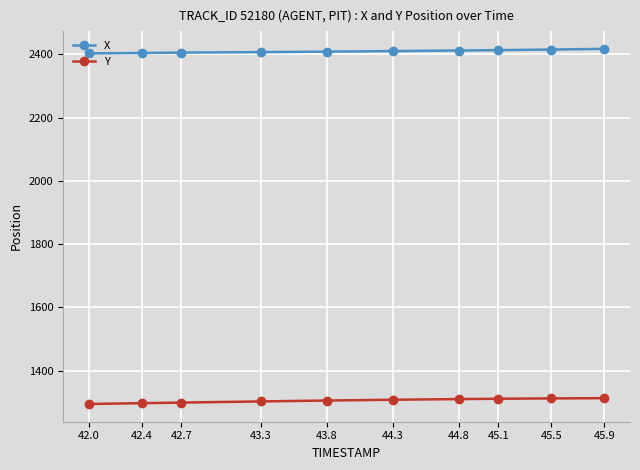

What is the difference between the maximum and minimum values in the Y series?

18.3